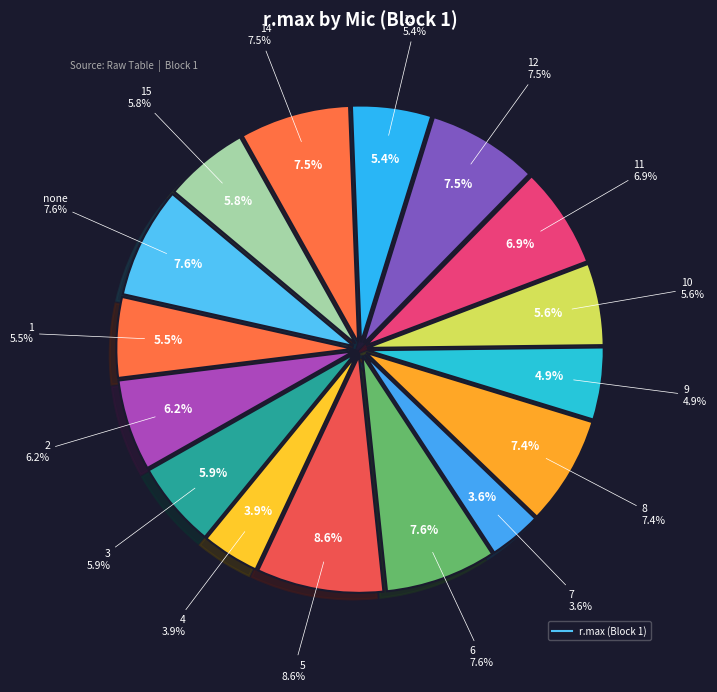

To the nearest percent, what is the average slice percentage?

6%